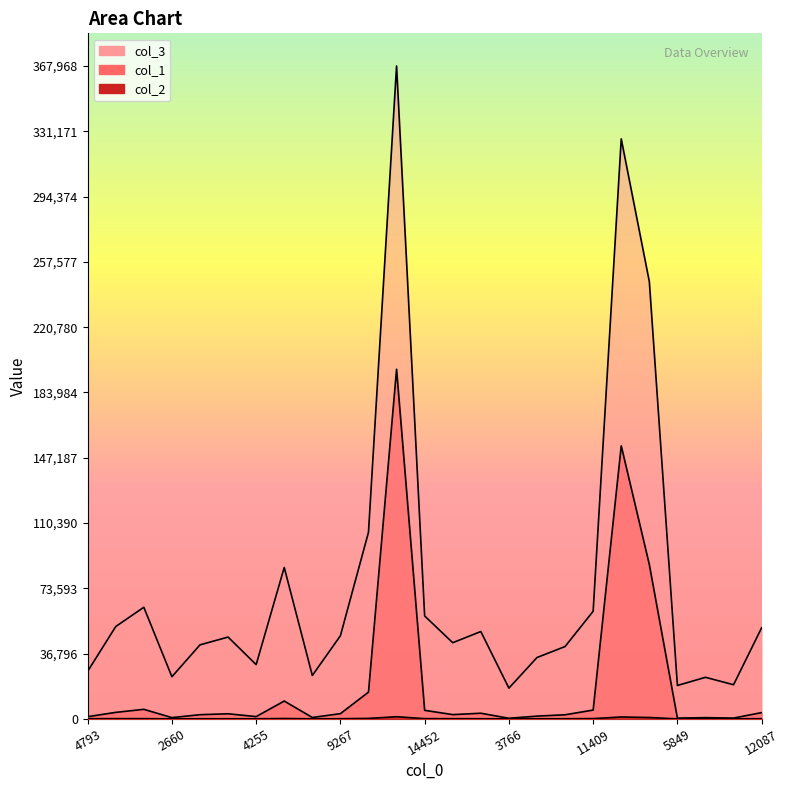

What is the sum of all col_2 values?

6270